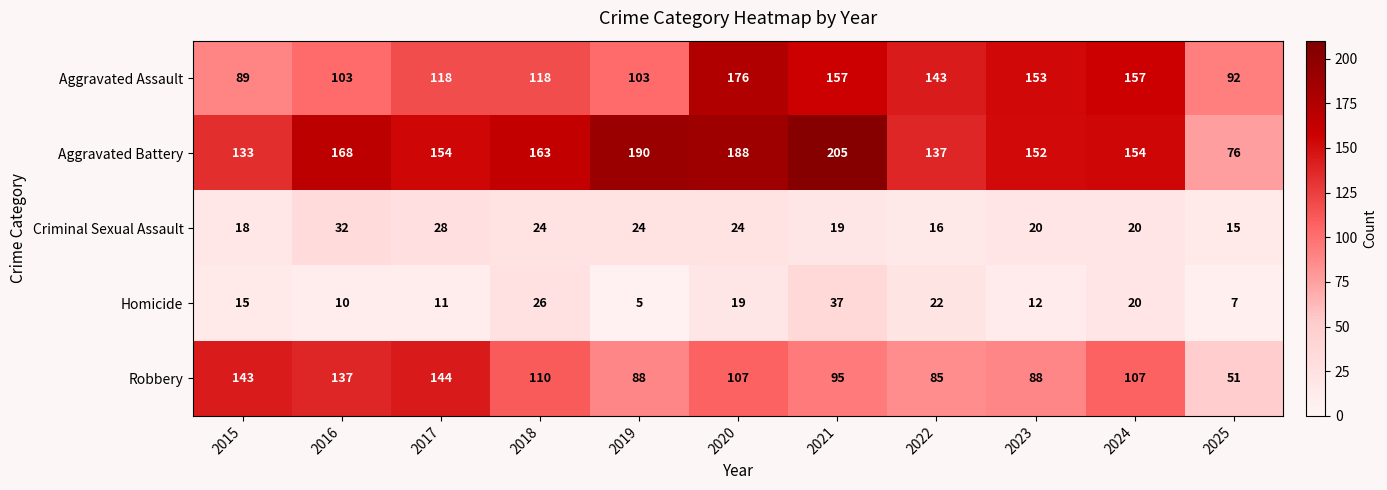

What is the total value across all series at 2016?

450